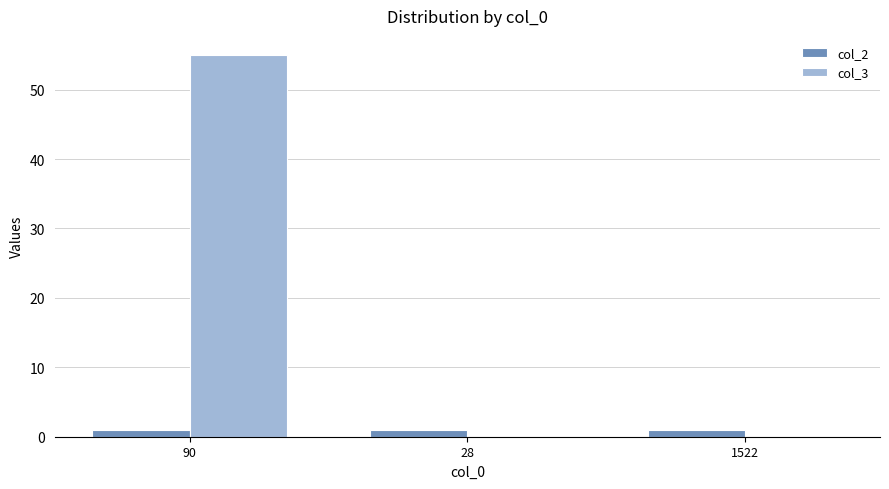

Count the number of categories in the chart.

3